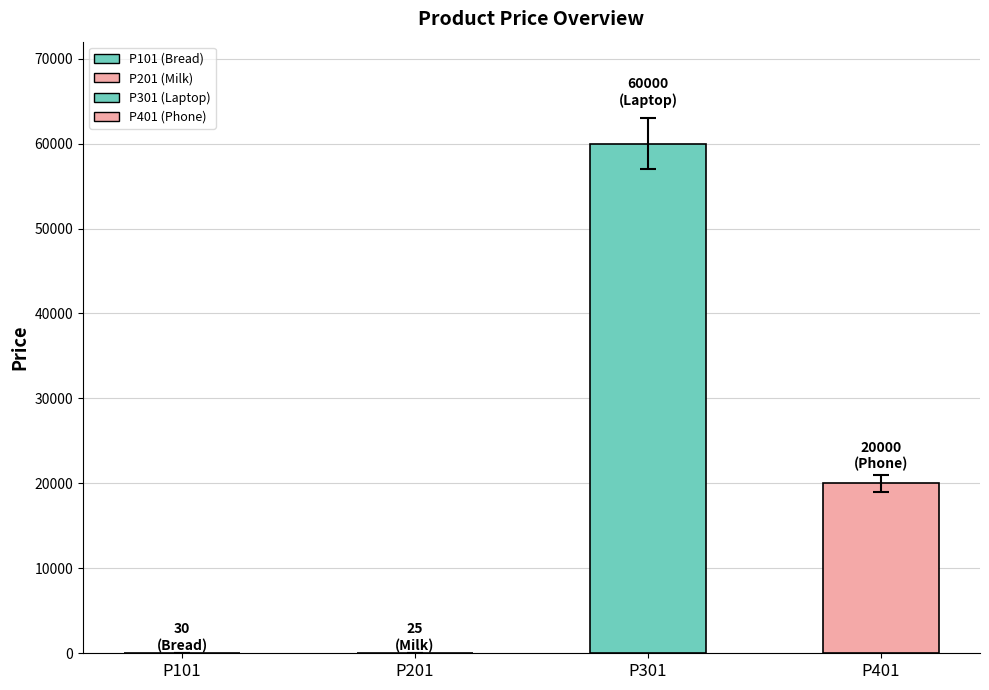

What is the difference between the values at P101 and P401?

19970